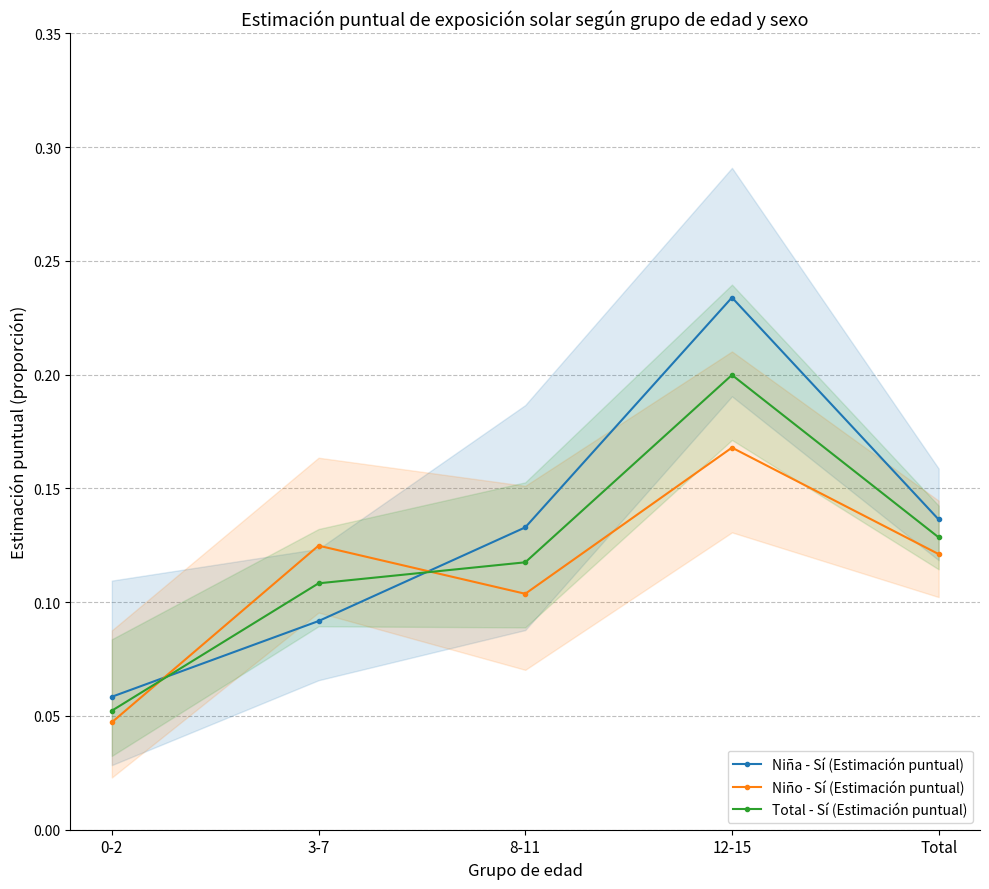

Reading left to right, what are all the values shown in this chart?

Niña - Sí (Estimación puntual): 0.1	0.1	0.1	0.2	0.1
Niño - Sí (Estimación puntual): 0.0	0.1	0.1	0.2	0.1
Total - Sí (Estimación puntual): 0.1	0.1	0.1	0.2	0.1